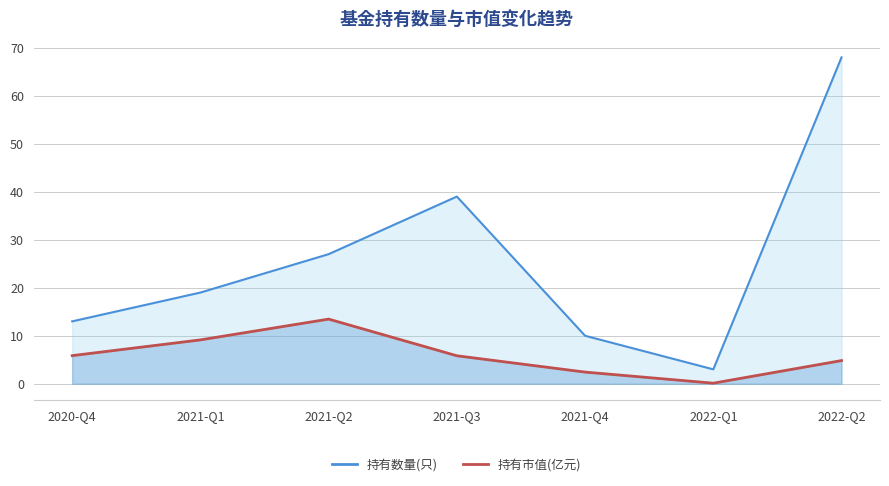

What is the difference between the second highest and minimum values in the 持有数量(只) series?

36.0